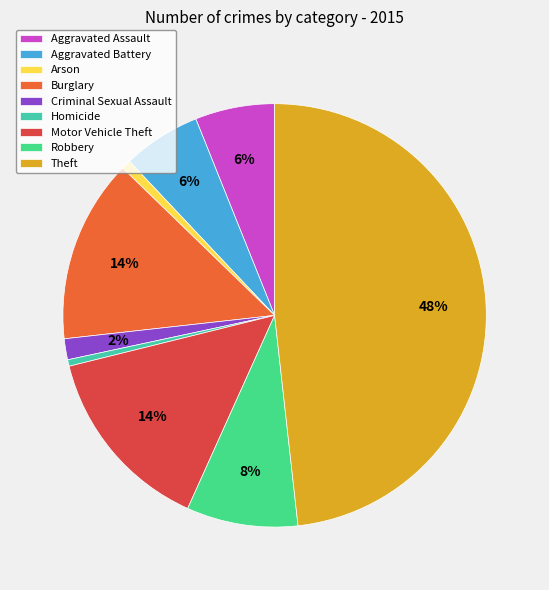

Which slice is the largest?

Theft